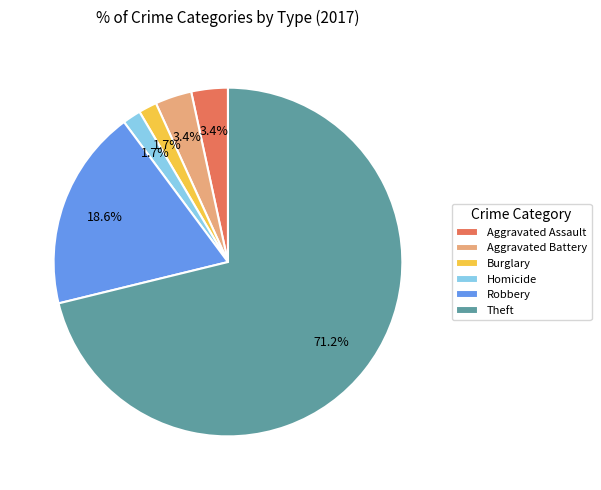

The Theft slice represents 71% of the pie. True or false?

True